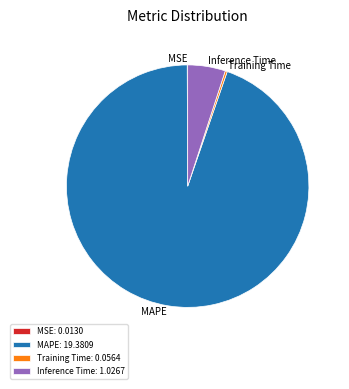

Which slice represents more than half of the pie?

MAPE